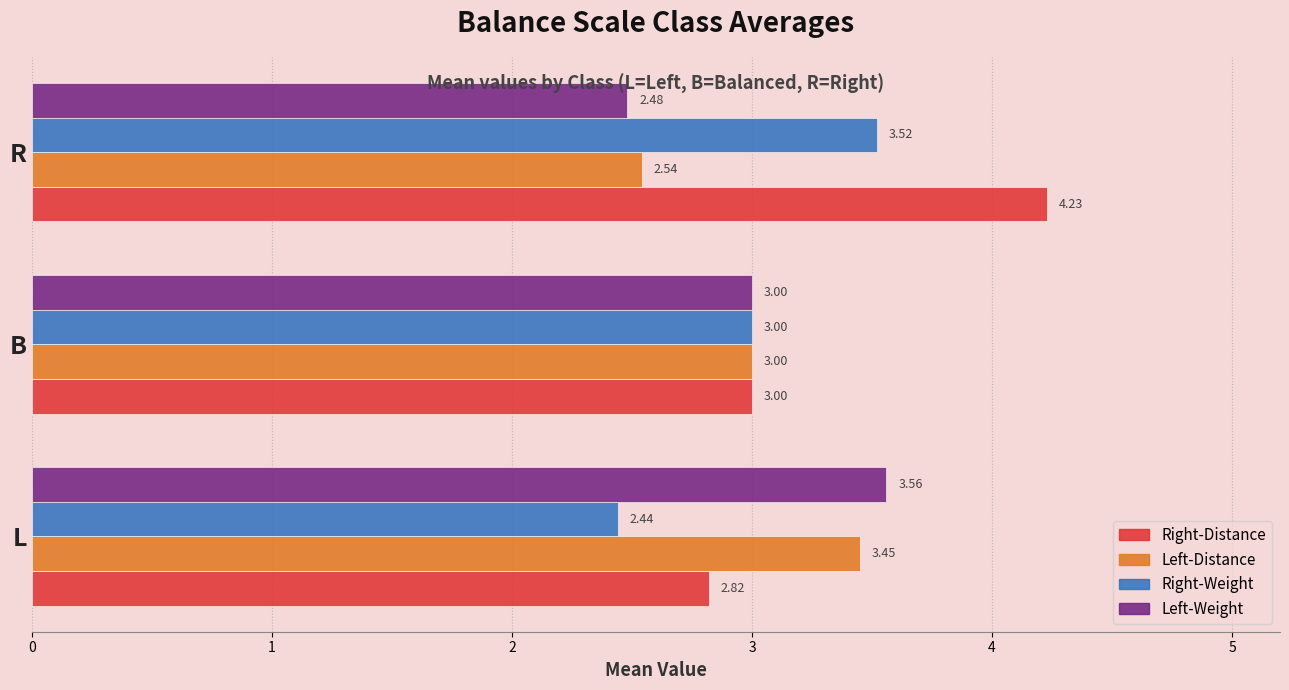

At which category is the sum across all series the highest?

R